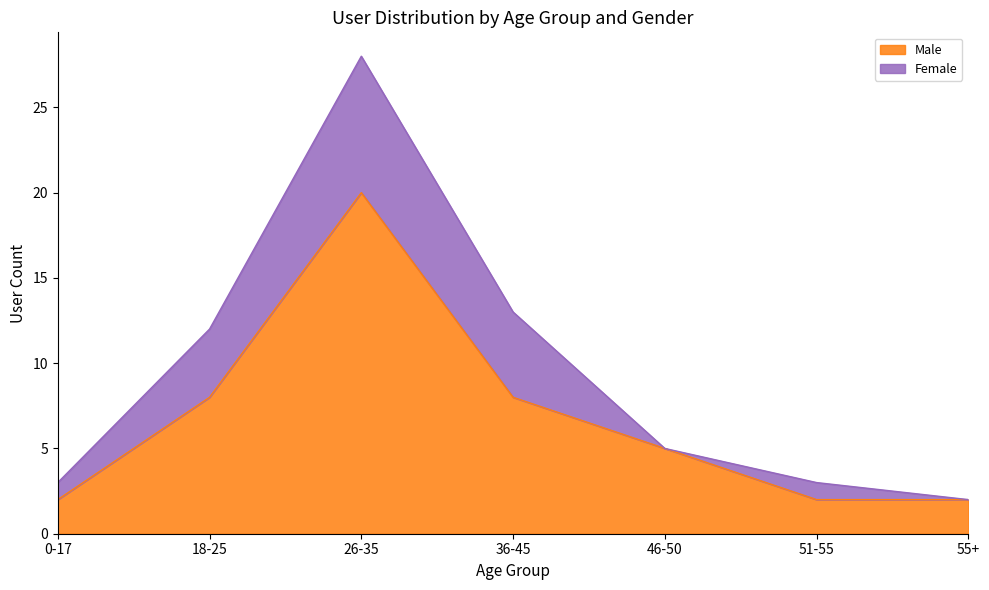

Count the number of values greater than 5.

3